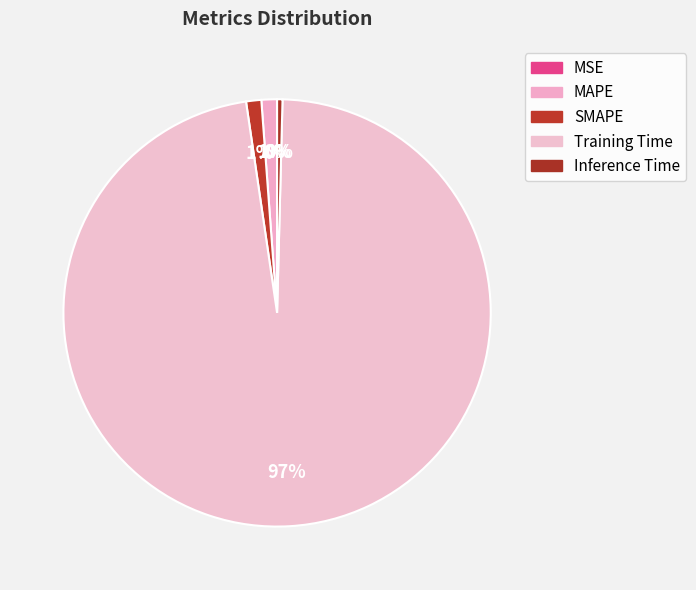

Combined, do MAPE and SMAPE account for over 50%?

No